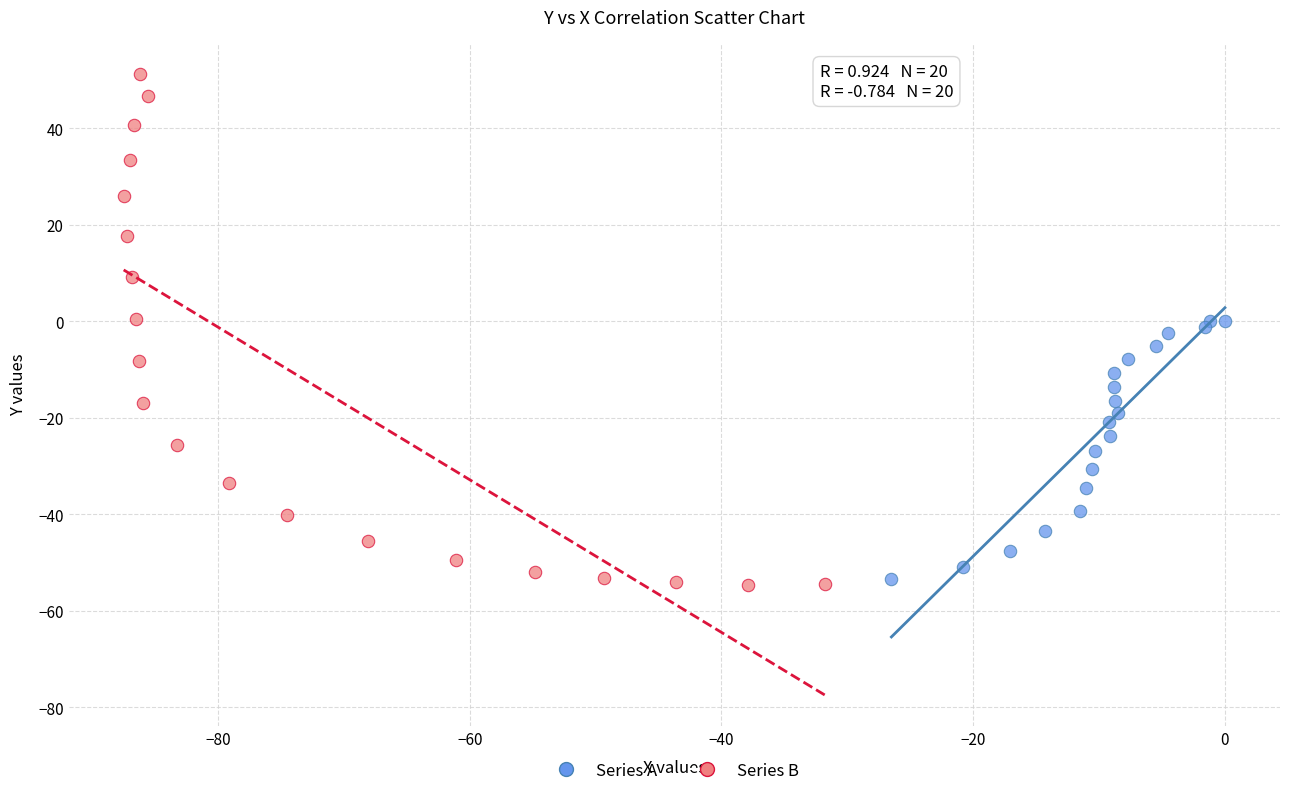

Which series has the widest spread of Y values?

Series B